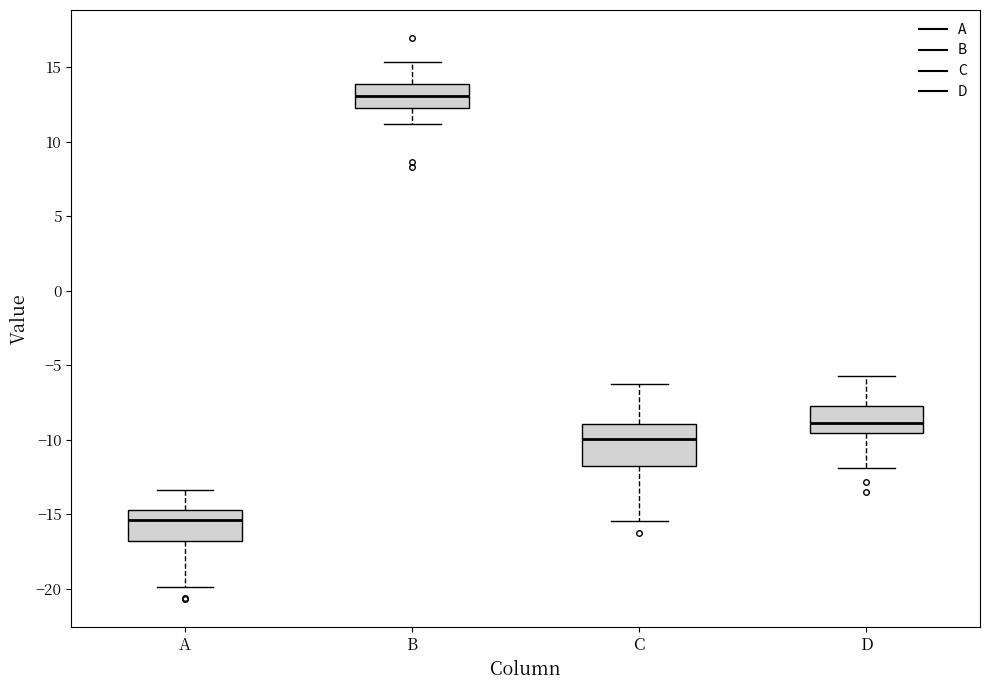

Reading left to right, read every box against the y-axis: the position of its median line, the range the box covers, and the ends of its whiskers. The values are not printed on the chart, so give them approximately, as read against the axis.

A: median -15.5, box -17.0 to -14.5, whiskers -20.0 to -13.5
B: median 13.0, box 12.5 to 14.0, whiskers 11.0 to 15.5
C: median -10.0, box -12.0 to -9.0, whiskers -15.5 to -6.0
D: median -9.0, box -9.5 to -8.0, whiskers -12.0 to -5.5